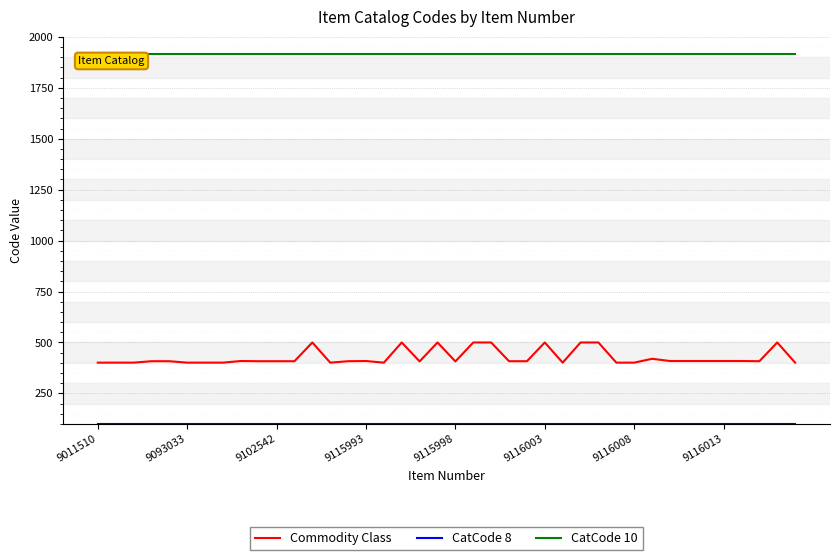

True or false: Commodity Class and CatCode 10 intersect in this chart.

False